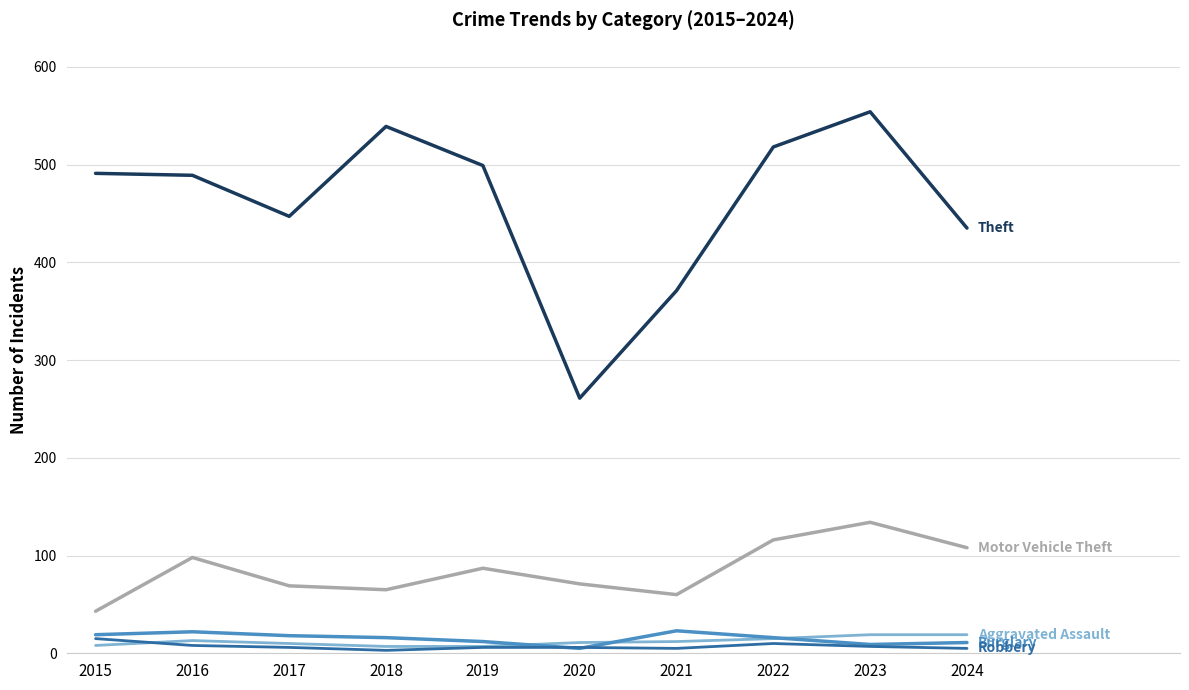

What is the maximum value shown in the chart?

554